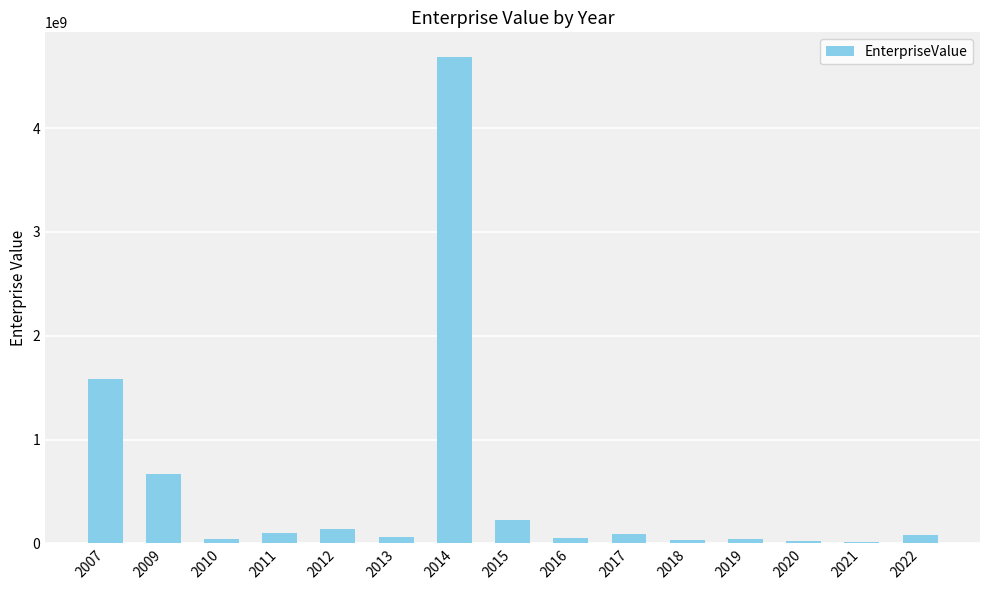

The chart shows a value of 374704704.9 at 2015. True or false?

False